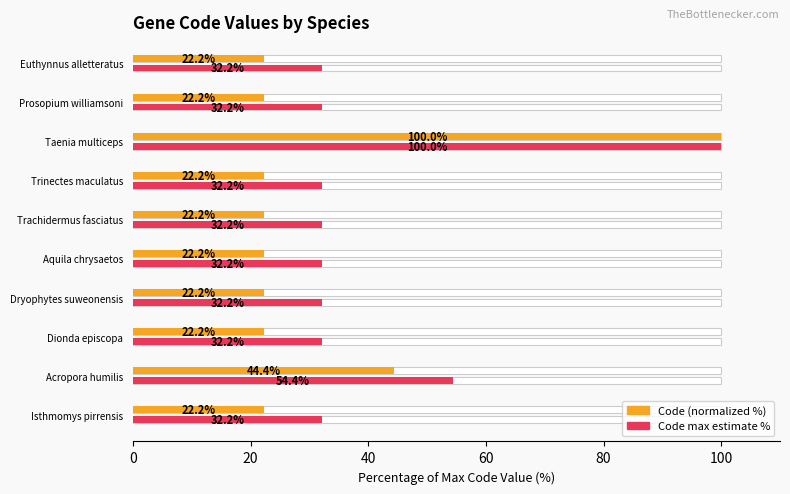

What is the lowest value of the Code max estimate % series?

32.2